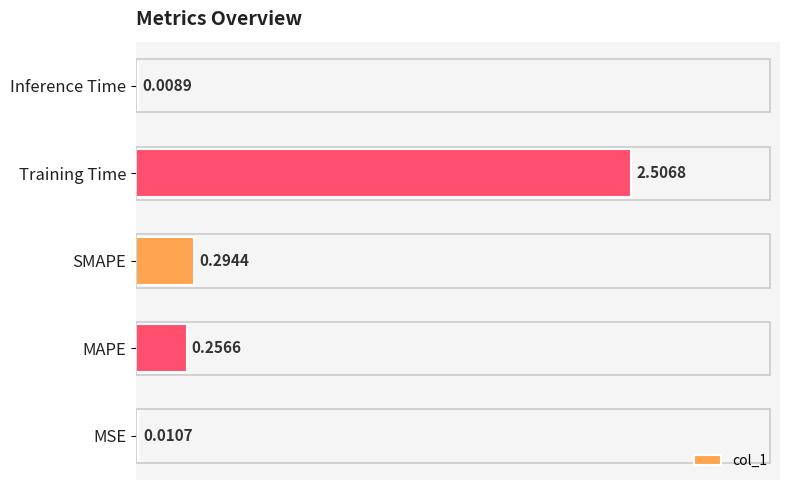

What is the sum of all values?

3.1